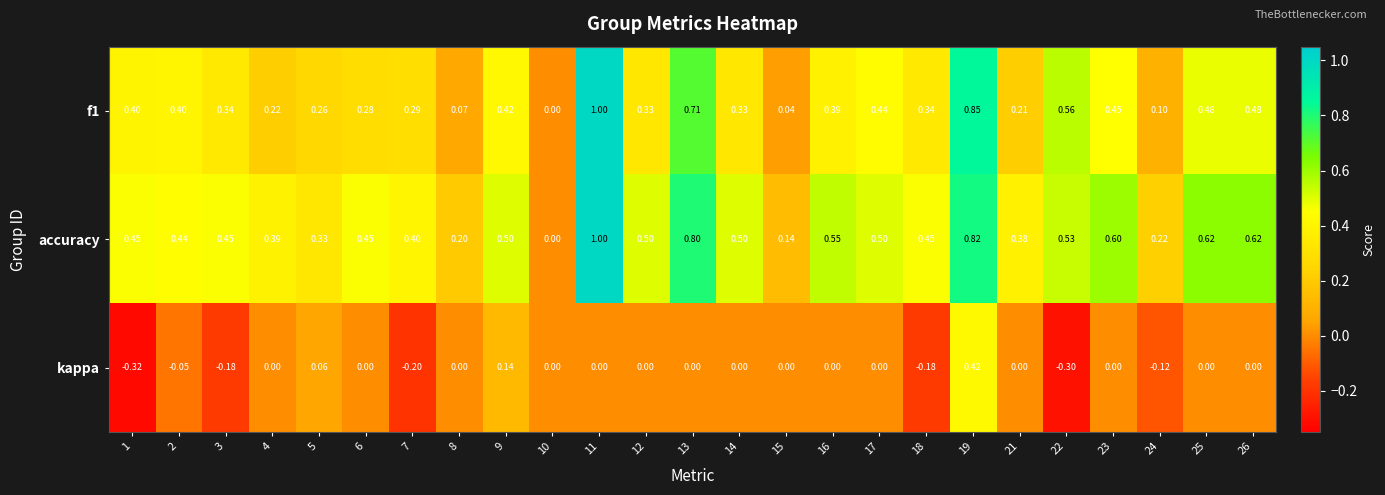

Which series changed the most between 6 and 8?

accuracy